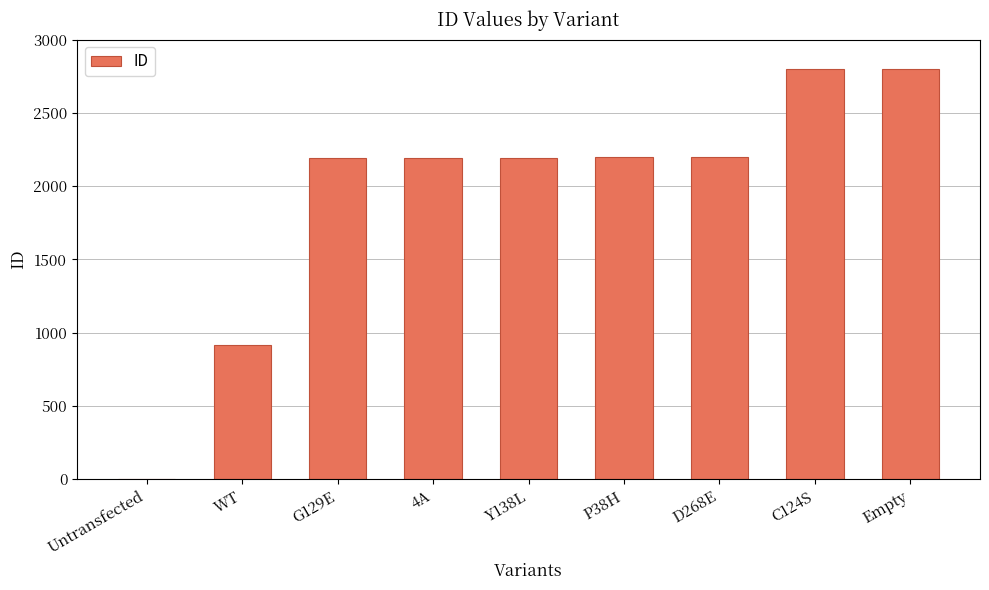

What is the sum of all values?

17497